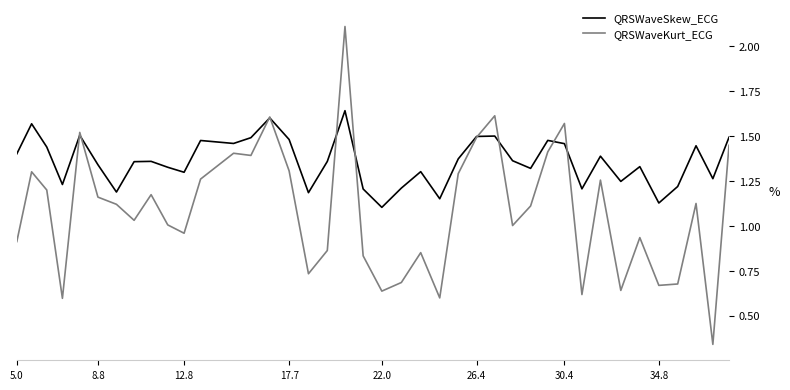

Rank the series by their maximum value, from highest to lowest.

QRSWaveKurt_ECG, QRSWaveSkew_ECG